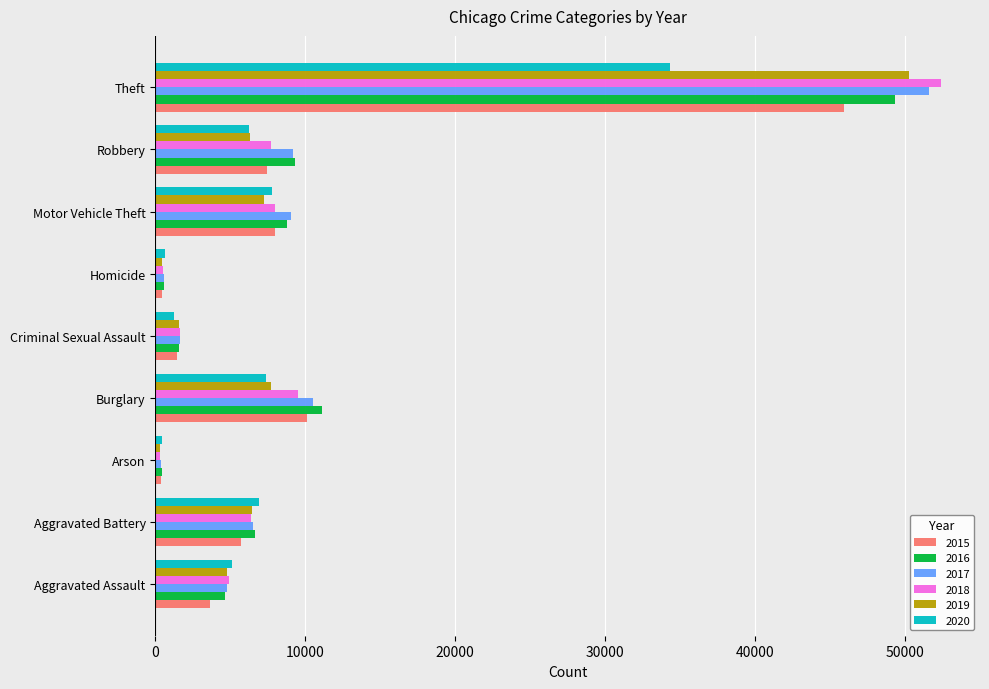

True or false: 2017 has a value of 10530 at Burglary.

True